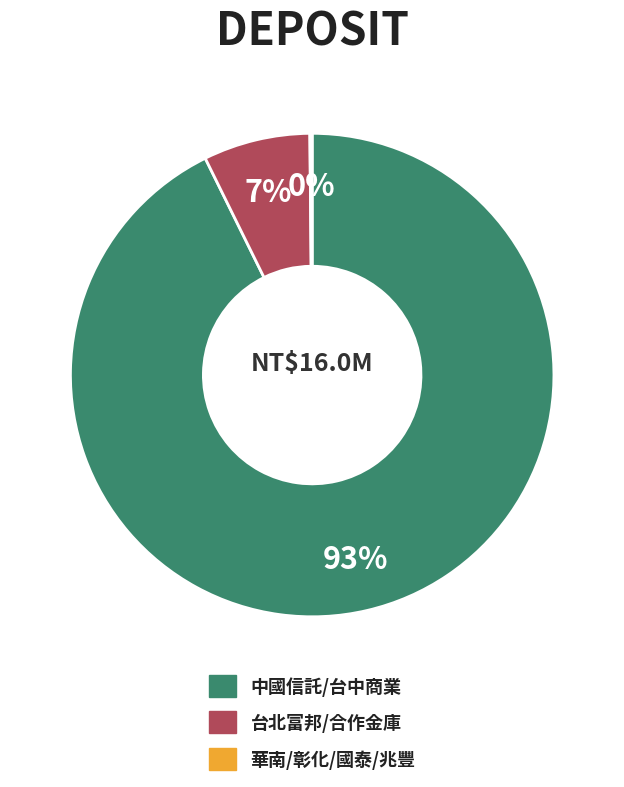

To the nearest percent, what portion does 台北富邦/合作金庫 represent?

7%